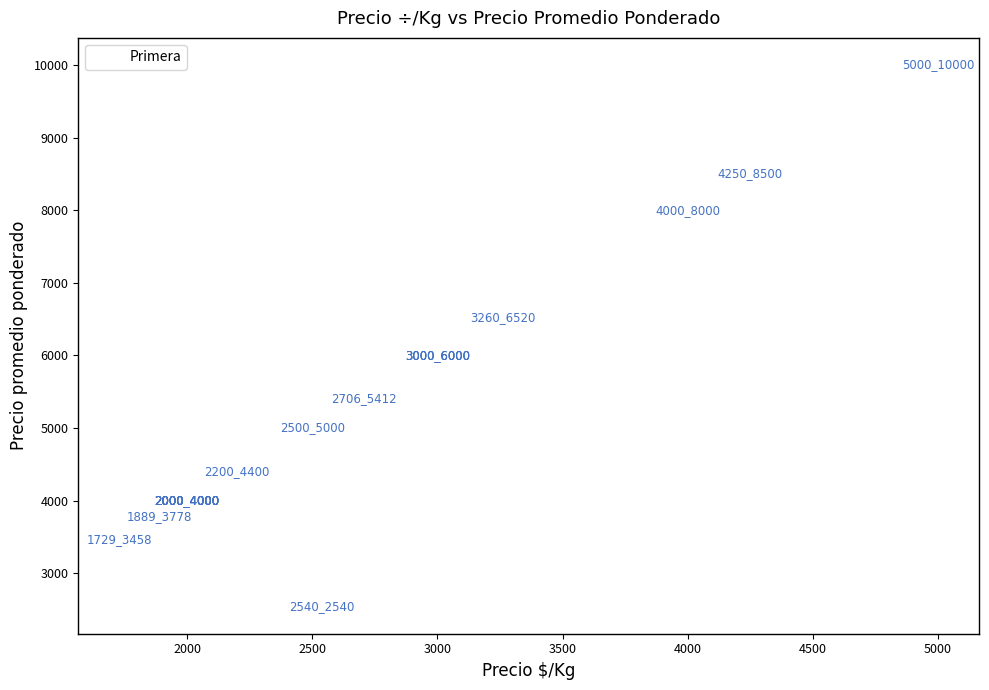

What Y value in the scatter plot is closest to 6270?

6520